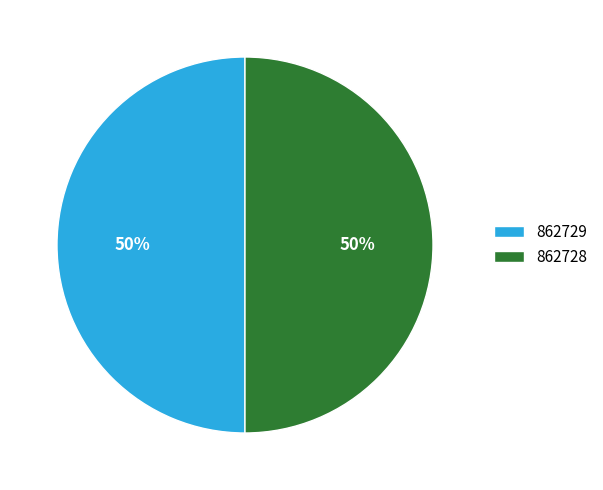

What is the ratio of the value at 862728 to the value at 862729?

1.0